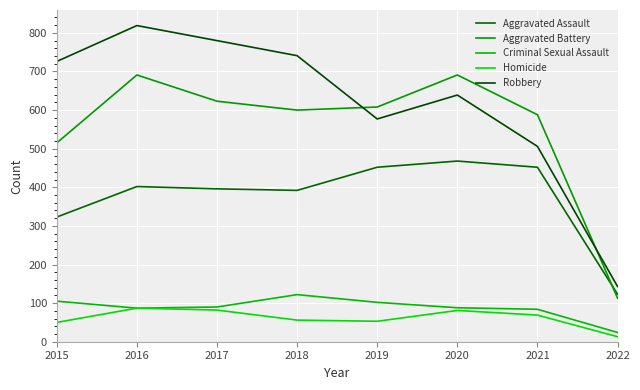

At how many categories does at least one series exceed 463?

7